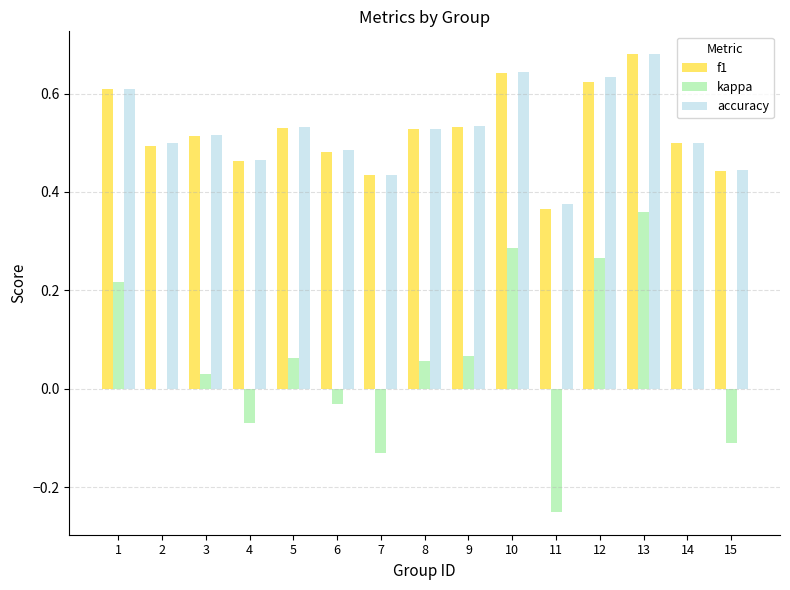

How many distinct data groups are displayed?

3